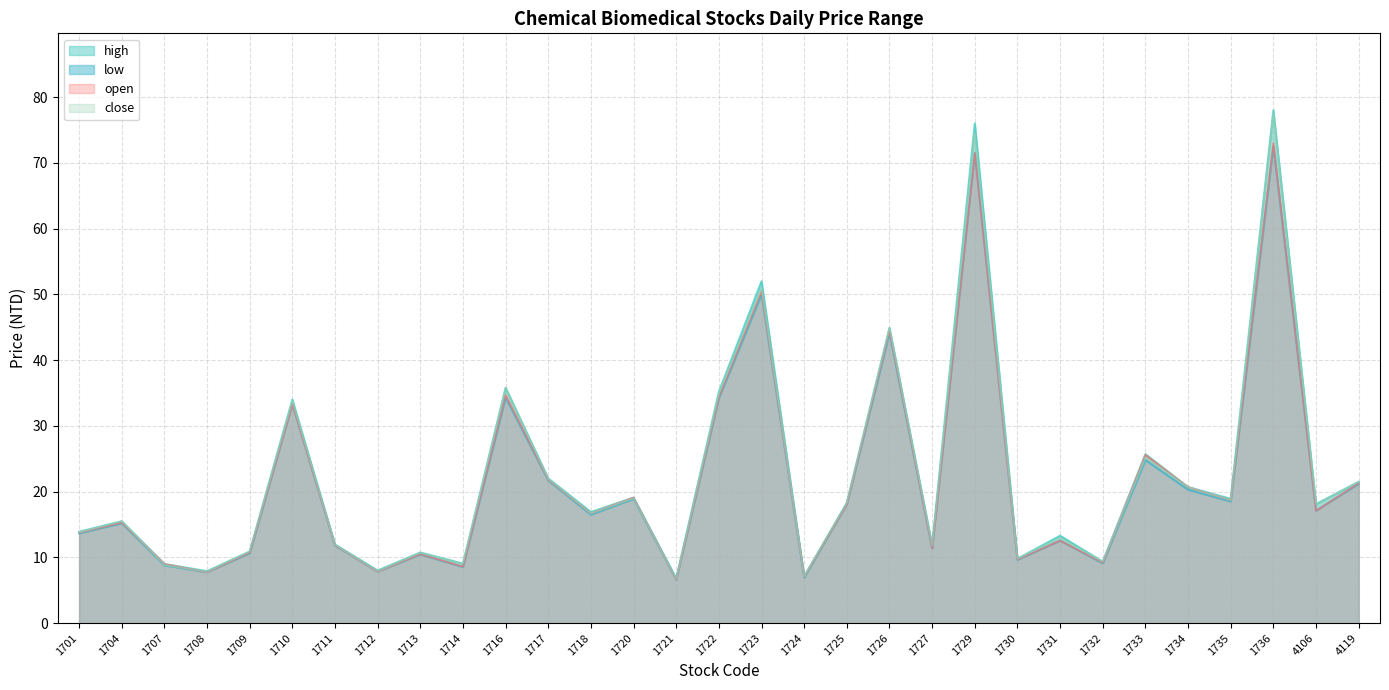

What is the difference between the second highest and minimum values in the high series?

69.2